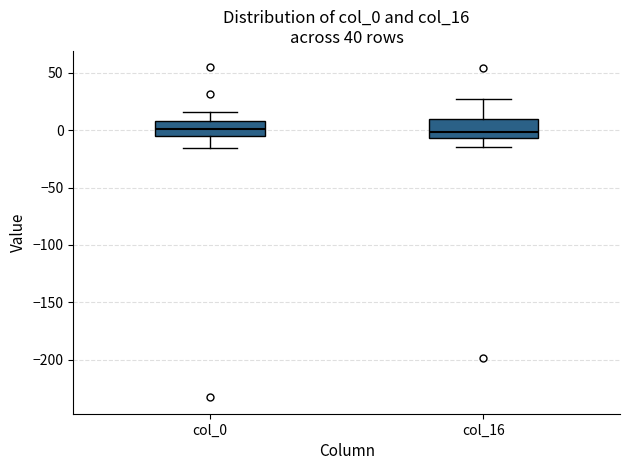

Reading left to right, transcribe this box plot: for each box, give where its median line is, the range the box spans, and where its two whiskers end, as read against the y-axis. The values are not printed on the chart, so give them approximately, as read against the axis.

col_0: median 0, box -5 to 10, whiskers -15 to 15
col_16: median 0, box -5 to 10, whiskers -15 to 25